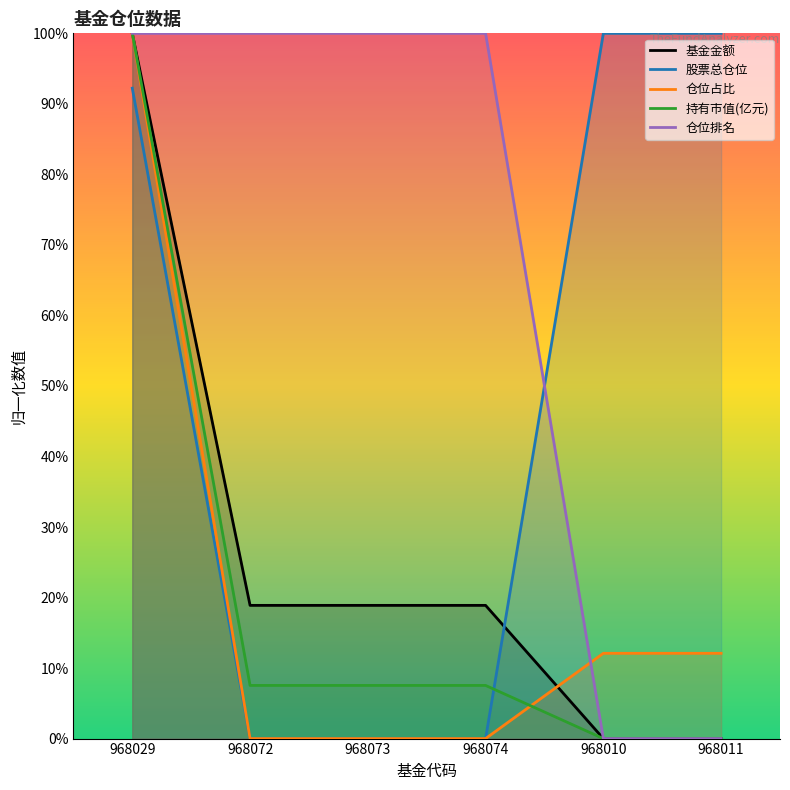

The value of 股票总仓位 at 968029 is 150.3. True or false?

False